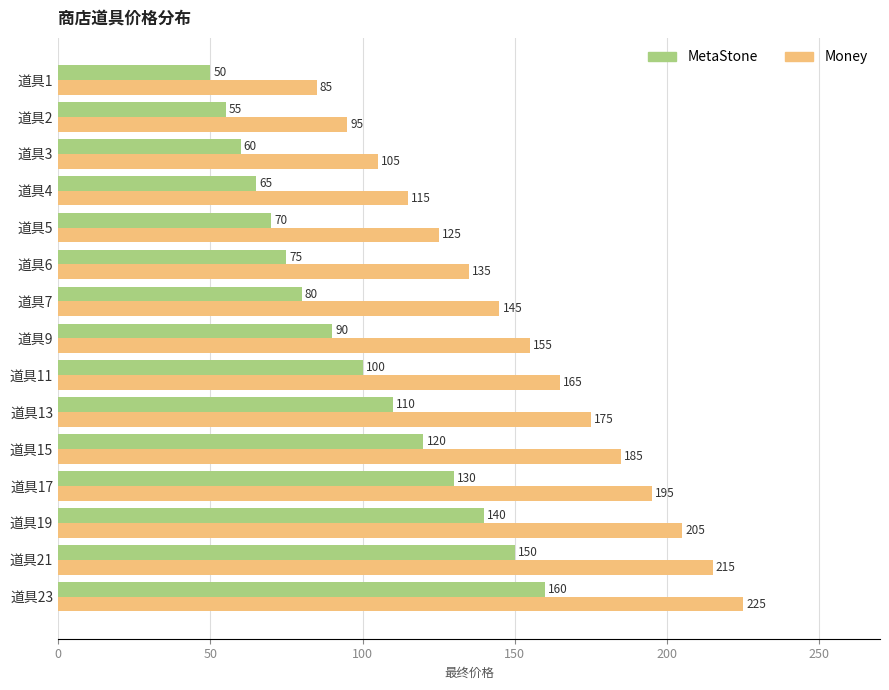

Which category has the highest value in the MetaStone series?

道具23